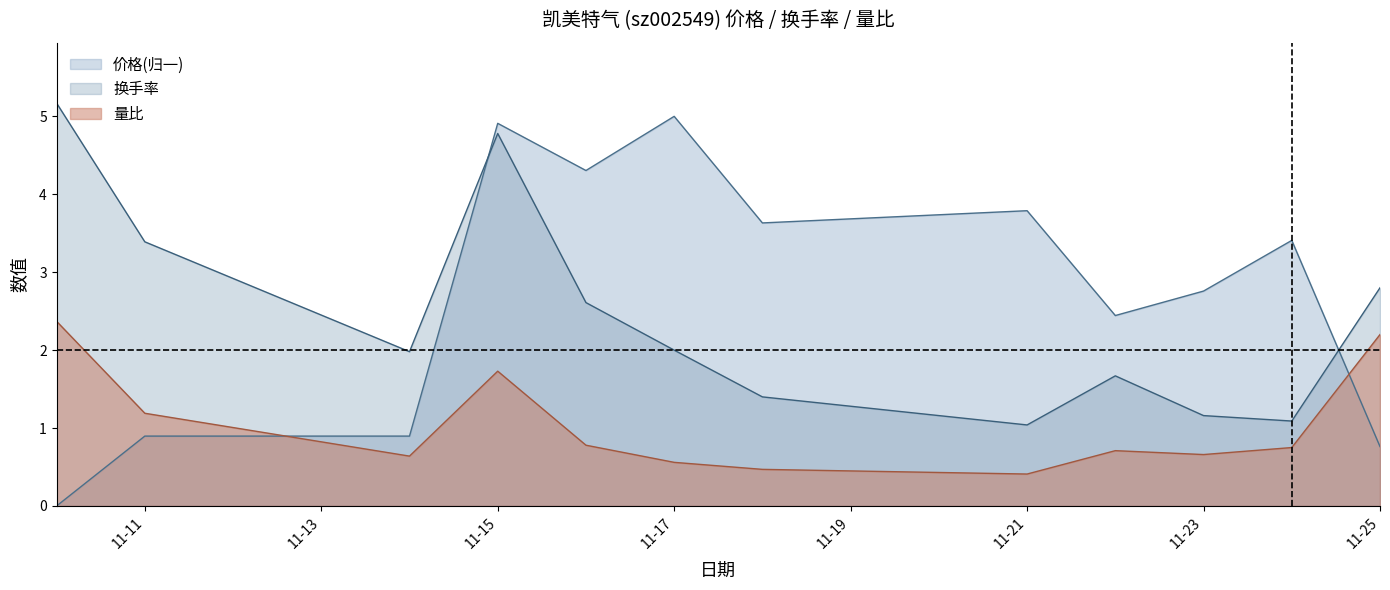

What is the greatest value displayed?

5.2